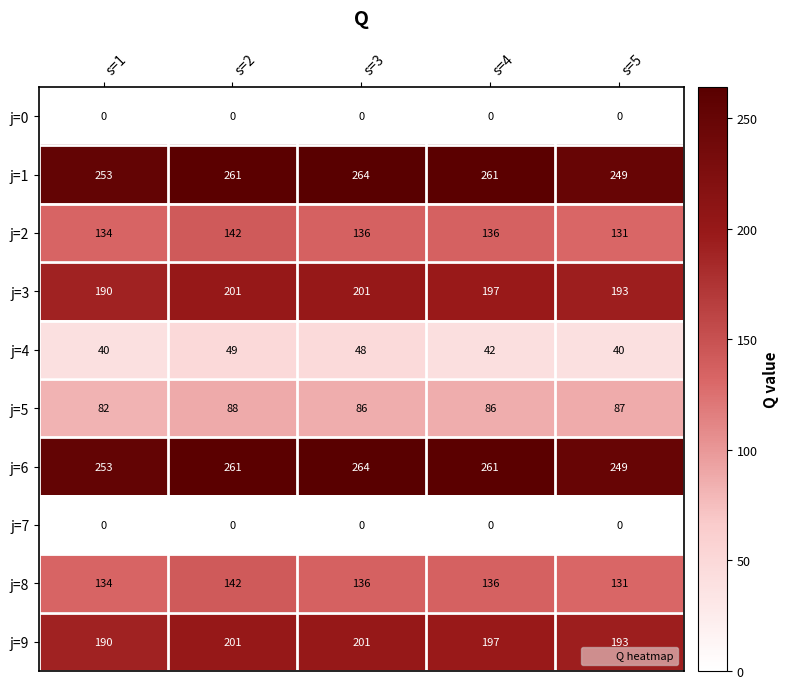

What is the difference between the maximum and minimum values in the j=5 series?

6